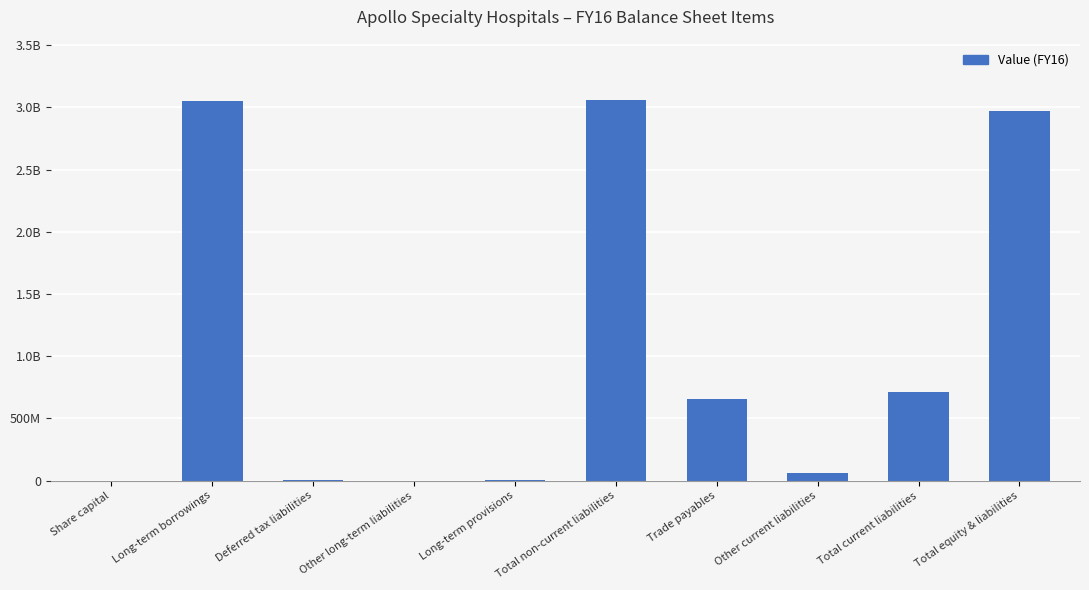

What is the change in value from Other long-term liabilities to Total current liabilities?

+716795668